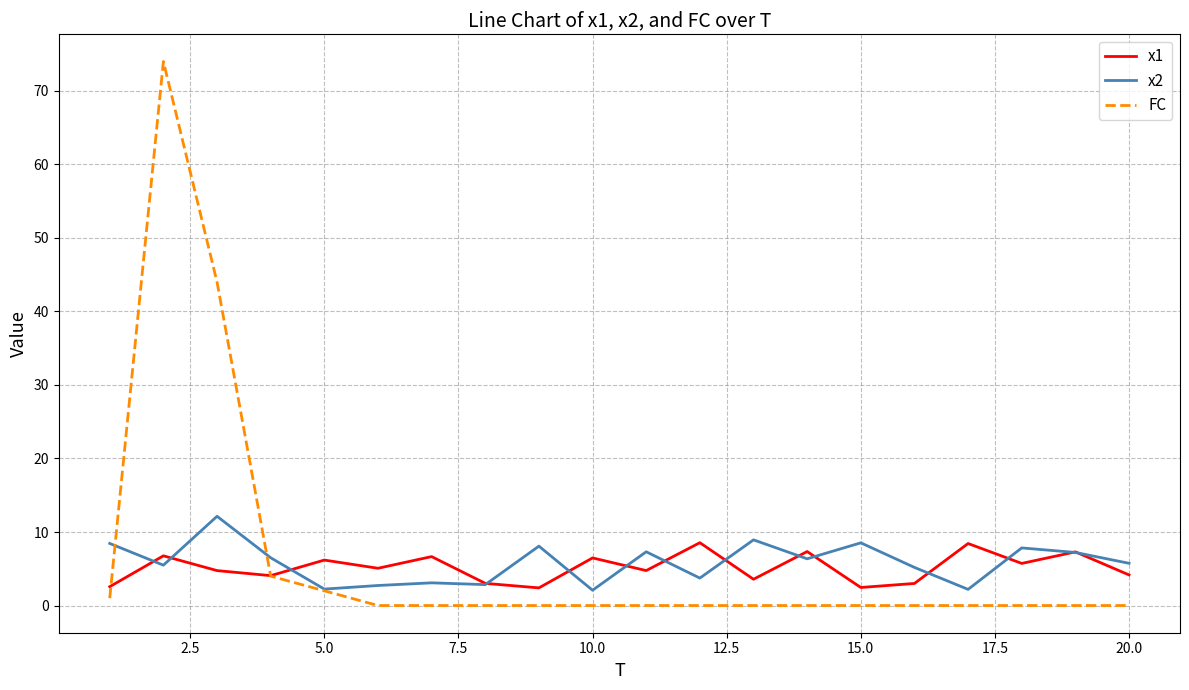

What are all the series names shown in the legend?

x1, x2, FC